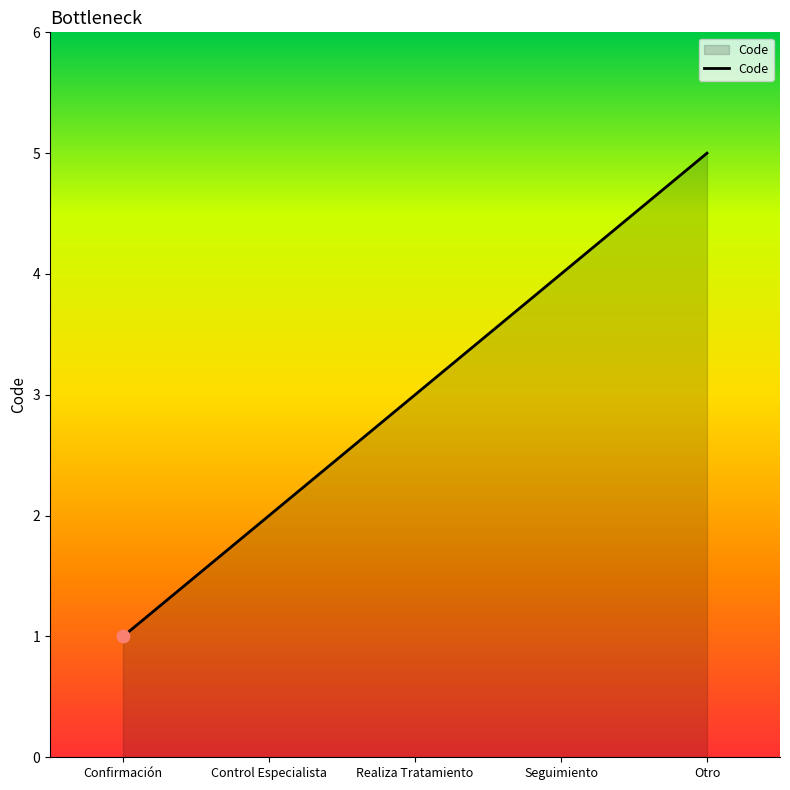

Between Seguimiento and Control Especialista, which is larger?

Seguimiento